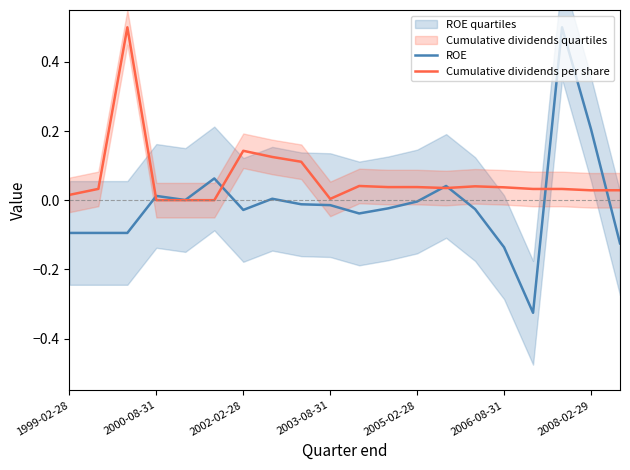

What is the maximum value for Cumulative dividends per share?

0.5